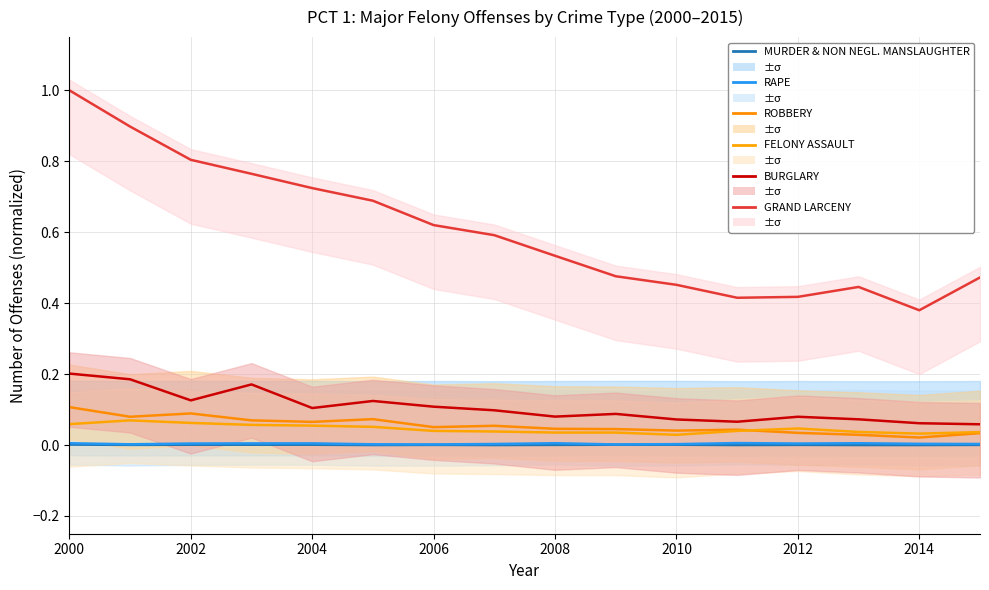

What is the value of the ROBBERY point at the 1st from the left?

0.1